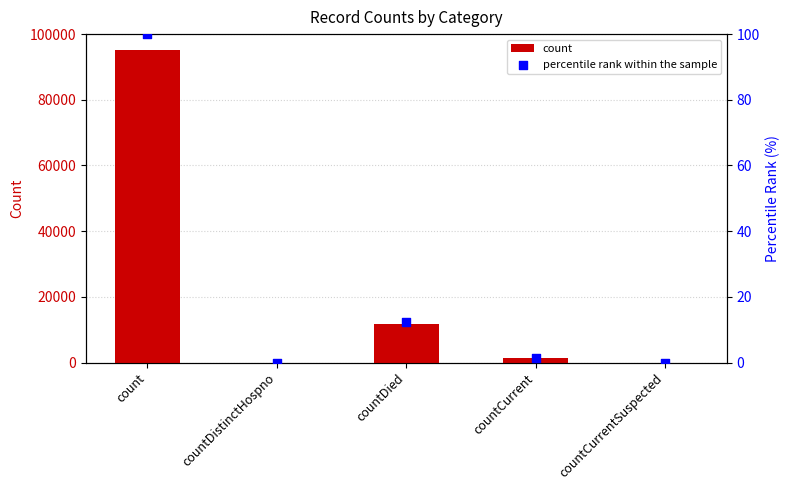

At which category is the sum across all series the highest?

count